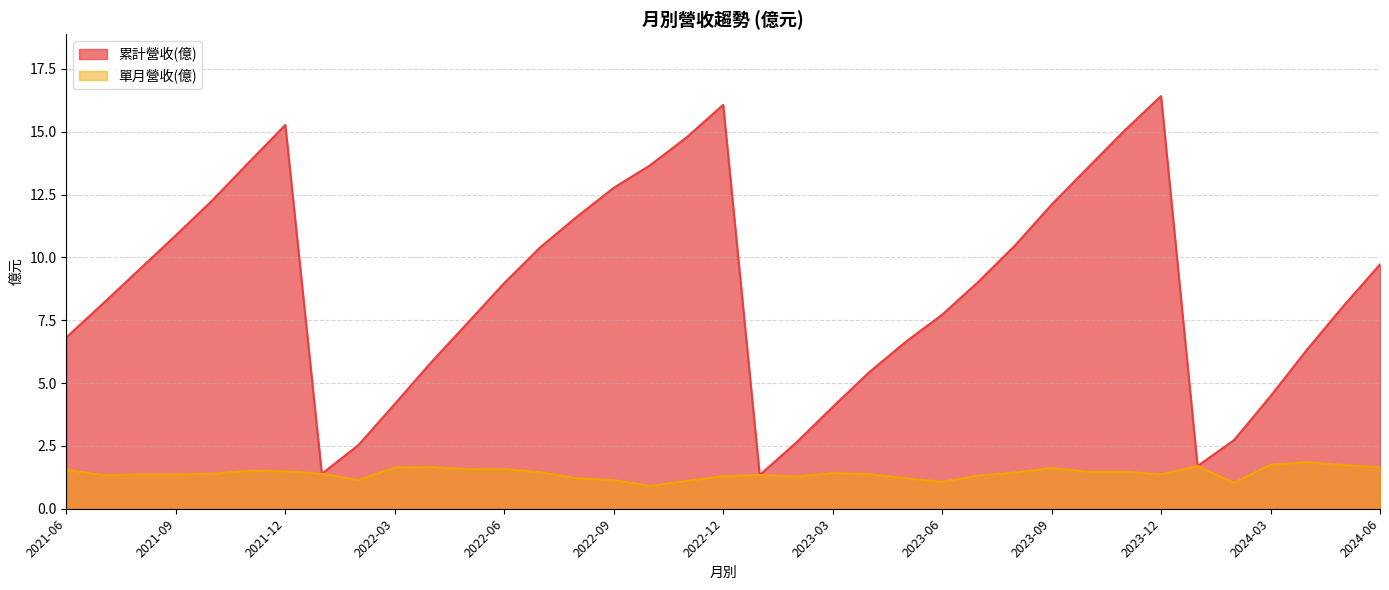

Is it true that 單月營收(億) equals 0.8 at 2024-01?

False